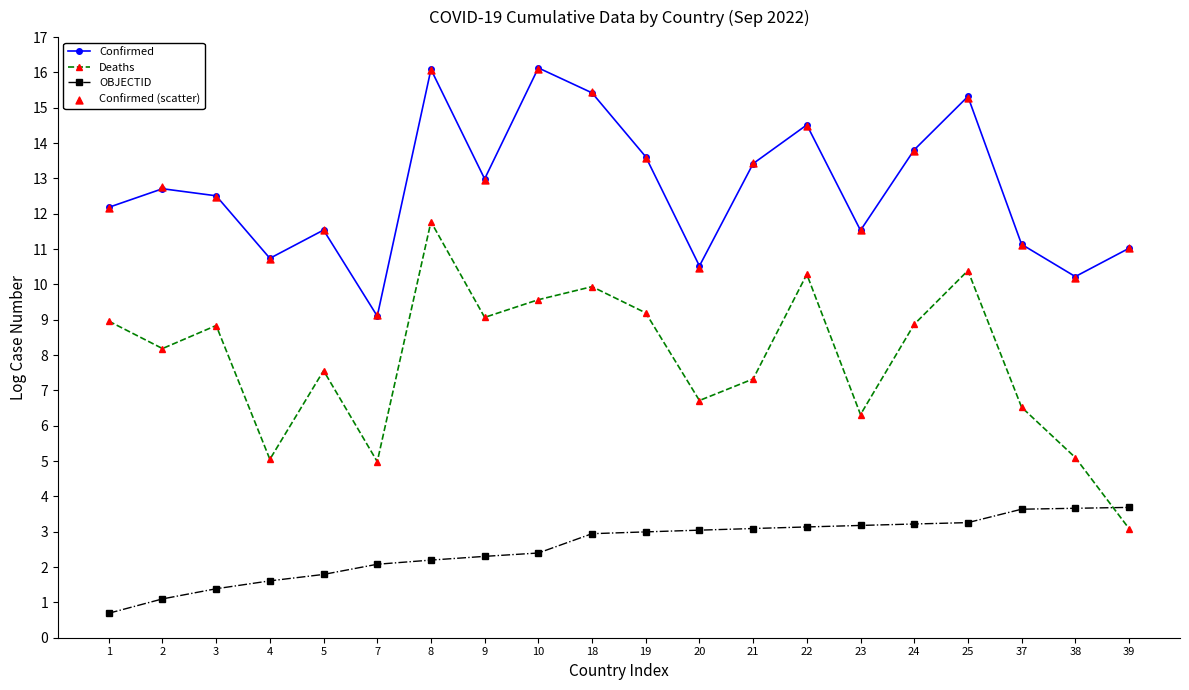

Which series contains the lowest Y value?

OBJECTID